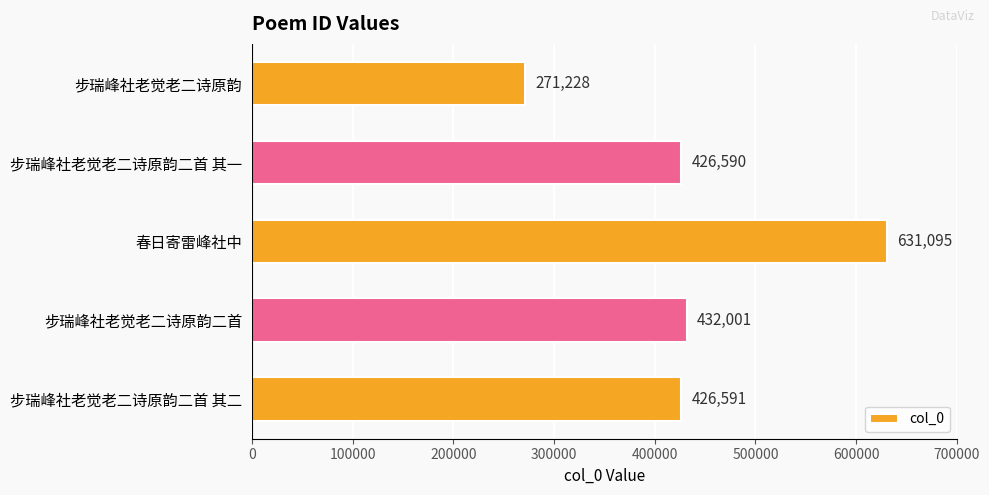

List the labels in order of value, largest first.

春日寄雷峰社中, 步瑞峰社老觉老二诗原韵二首, 步瑞峰社老觉老二诗原韵二首 其二, 步瑞峰社老觉老二诗原韵二首 其一, 步瑞峰社老觉老二诗原韵